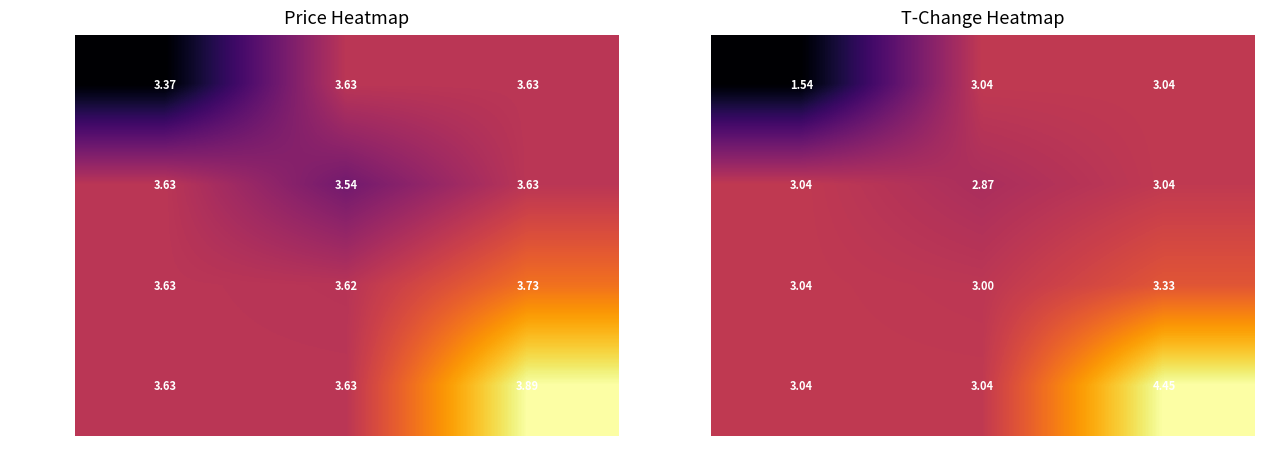

What value does the 550k-700k series have at 22k-33k?

3.3